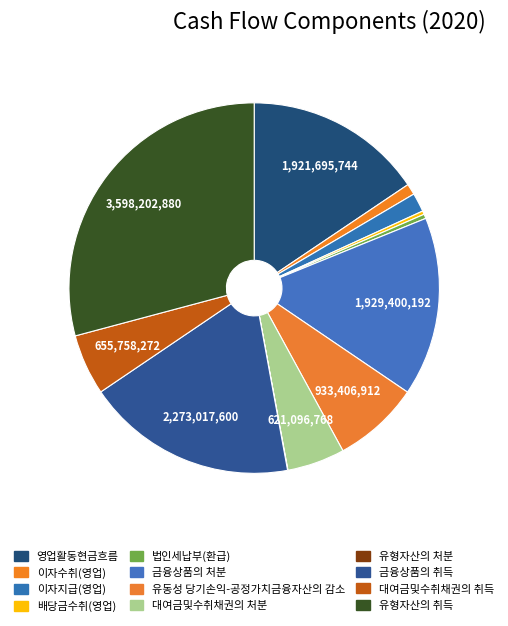

Does any single category account for the majority?

No